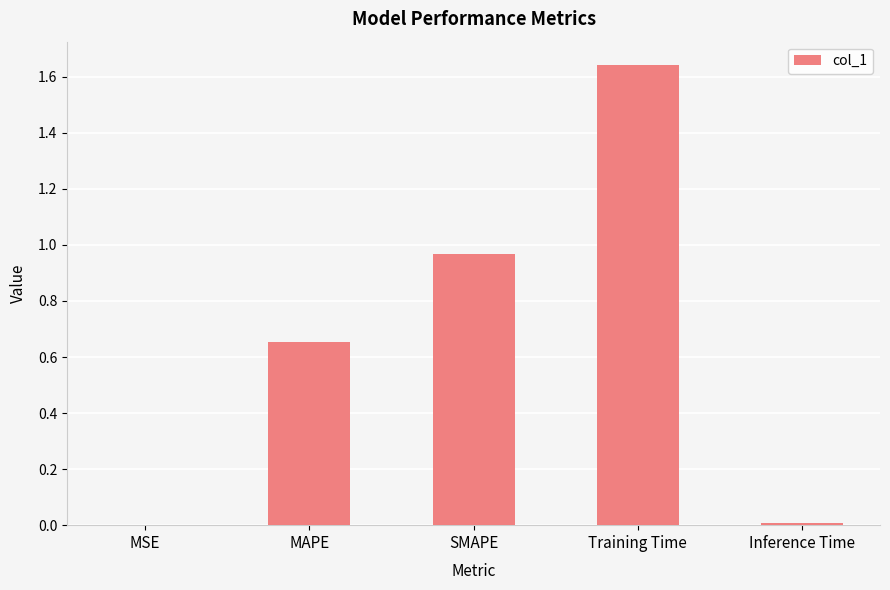

The chart shows a value of 0.2 at MAPE. True or false?

False